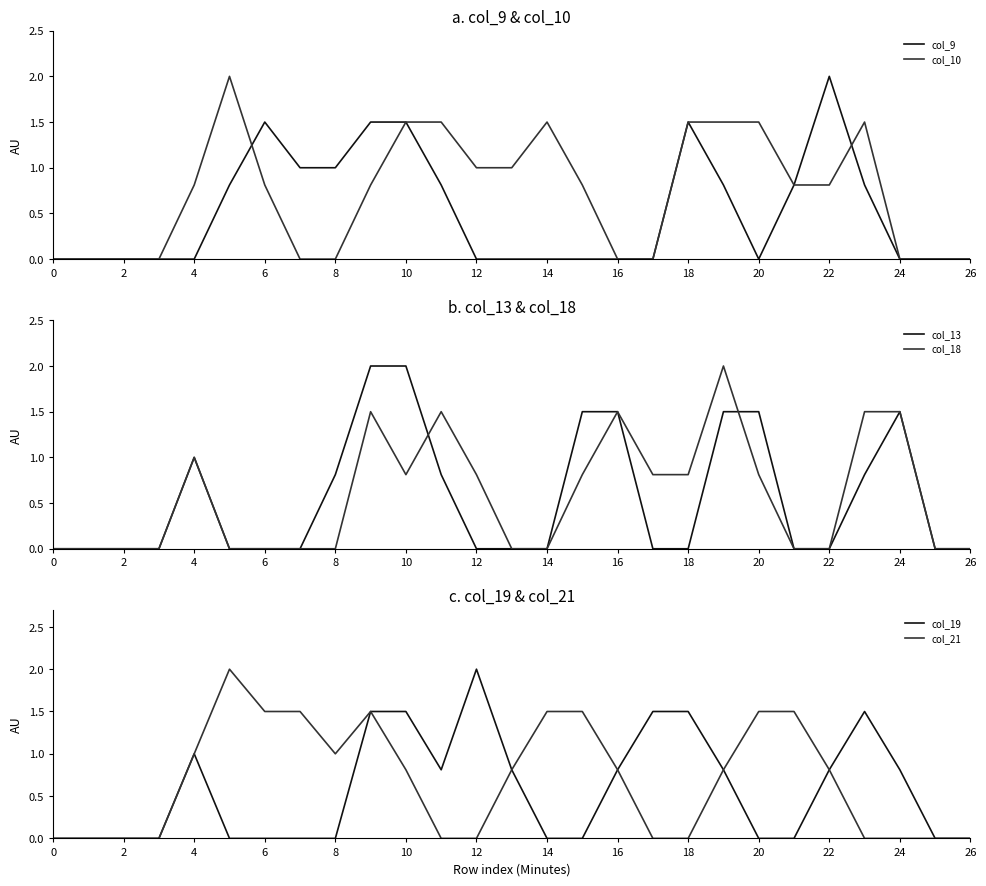

What is the difference between the highest and lowest values at 19?

1.2